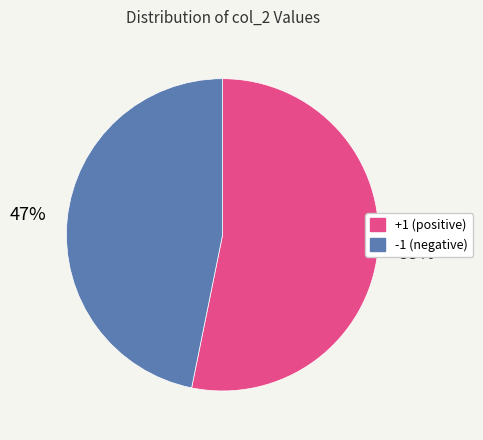

How many segments does this pie chart have?

2